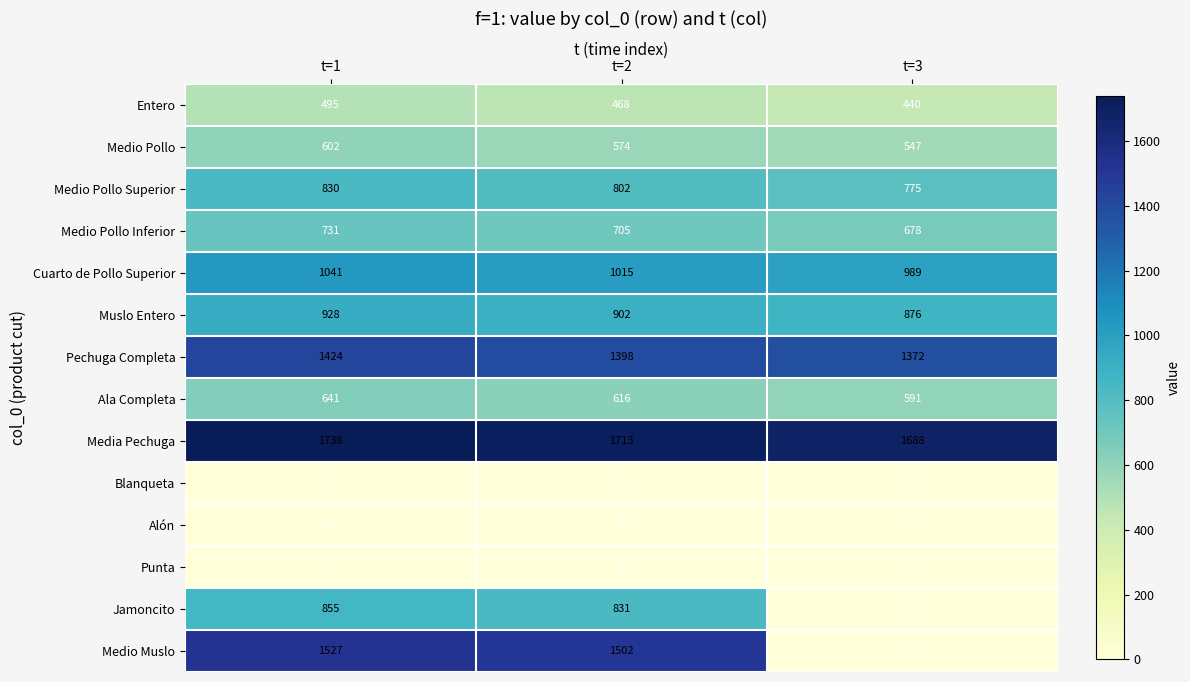

Count the number of categories in the chart.

3